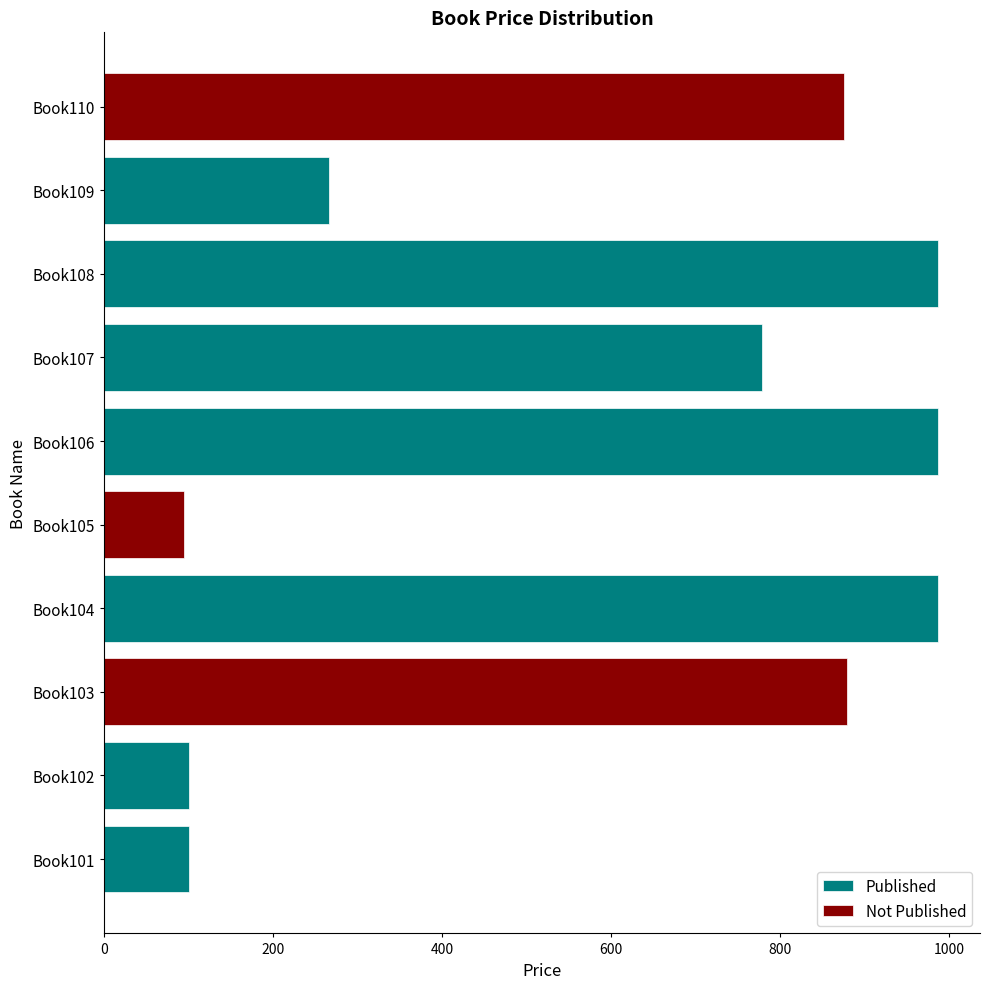

List the series in order of their peak value, highest first.

Published, Not Published